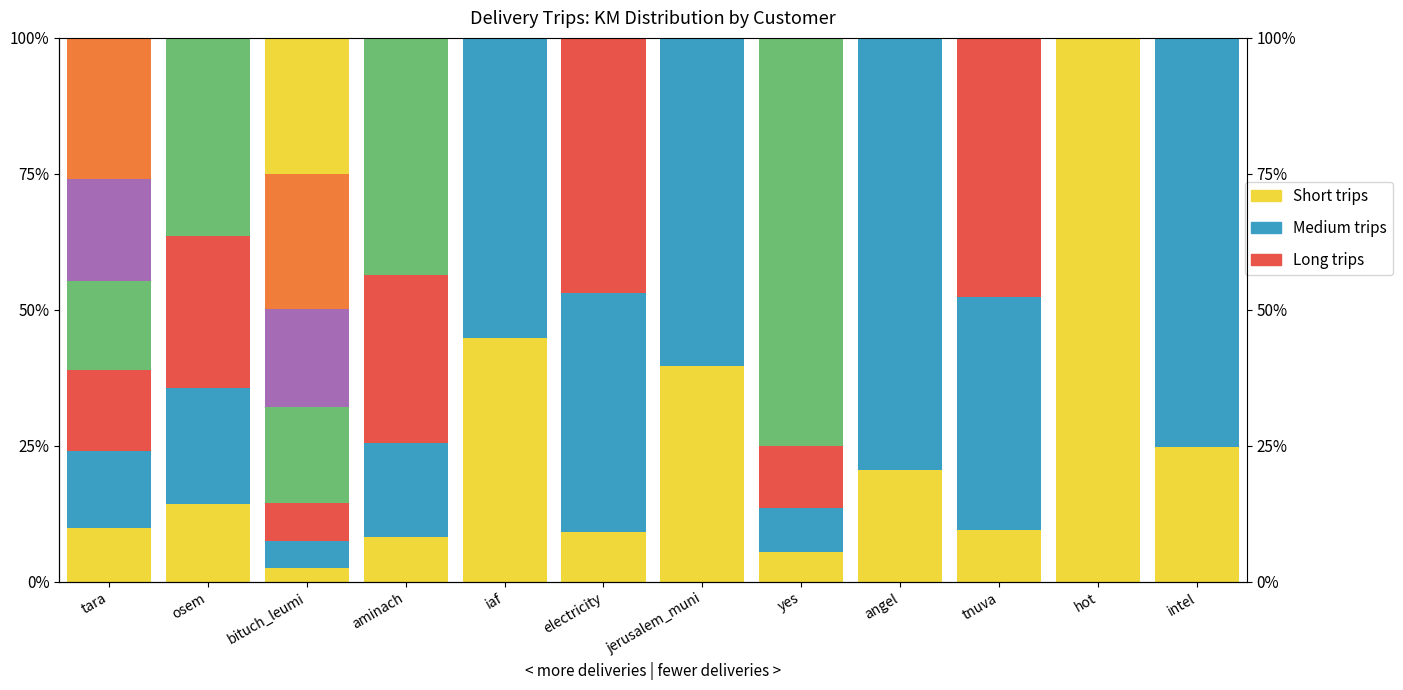

At which label is Trip 1 closest to 51?

iaf